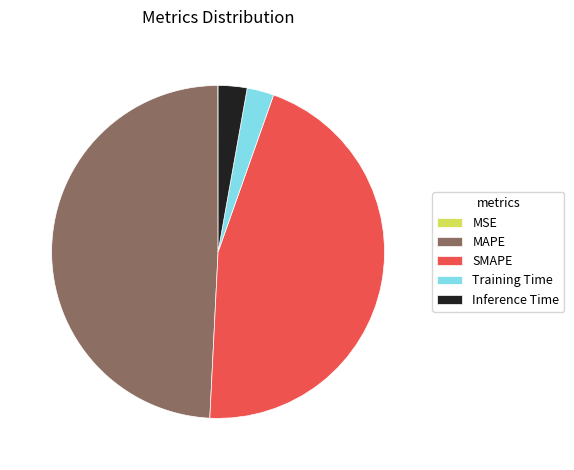

Is it true that Training Time is 3% of the pie?

True